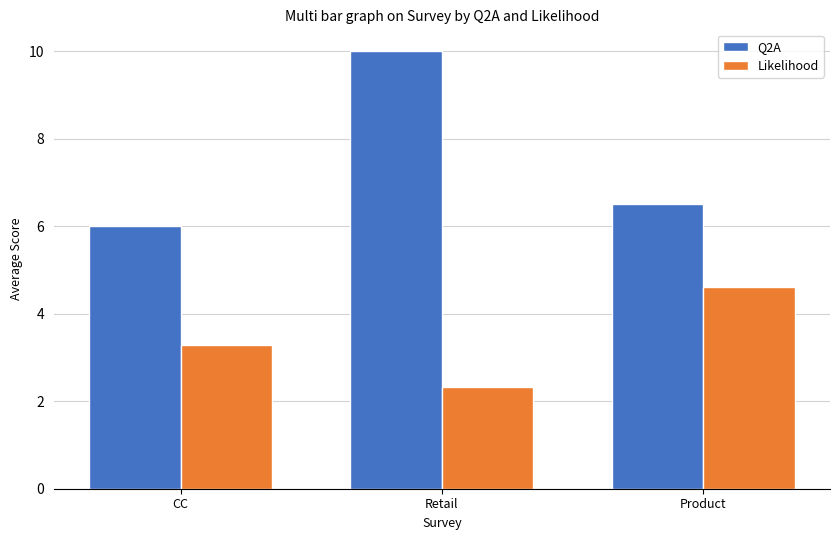

What are all the series names shown in the legend?

Q2A, Likelihood